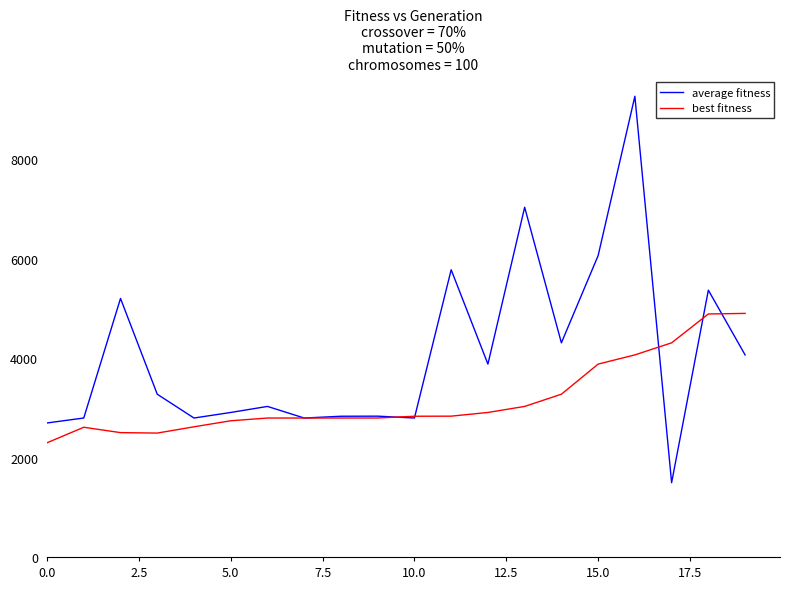

Which series has the largest range (max minus min)?

average fitness